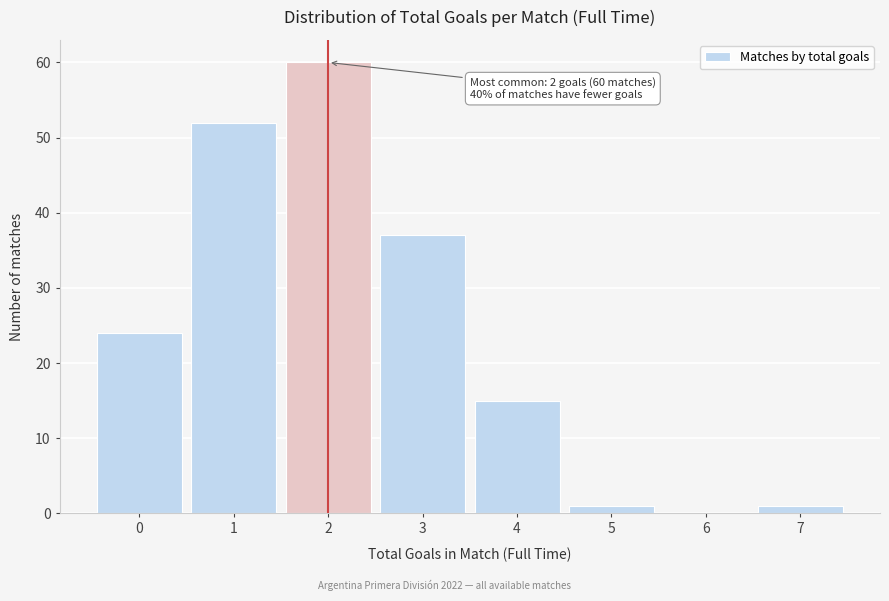

Reading left to right, what are all the values shown in this chart?

0=24	1=52	2=60	3=37	4=15	5=1	6=0	7=1